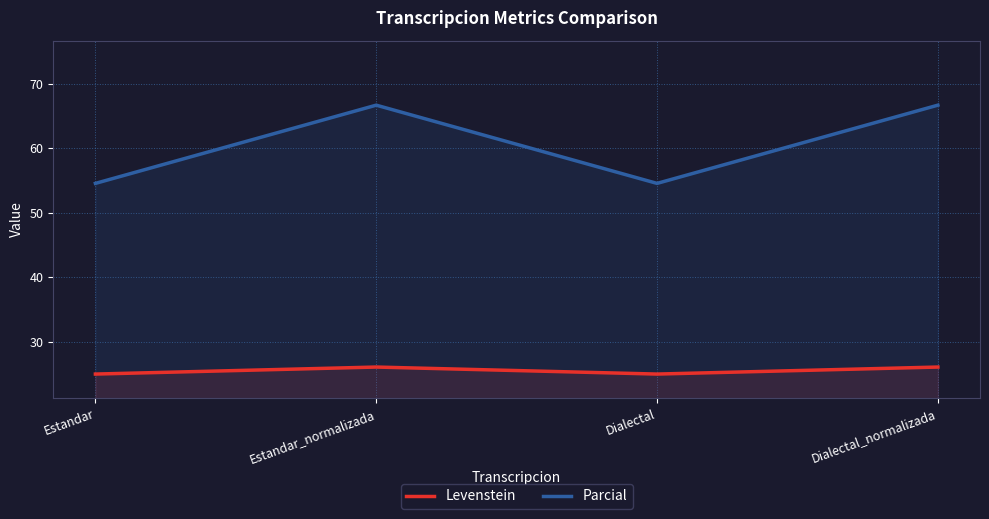

Reading left to right, what are all the values shown in this chart?

Levenstein: 25.0	26.1	25.0	26.1
Parcial: 54.5	66.7	54.5	66.7